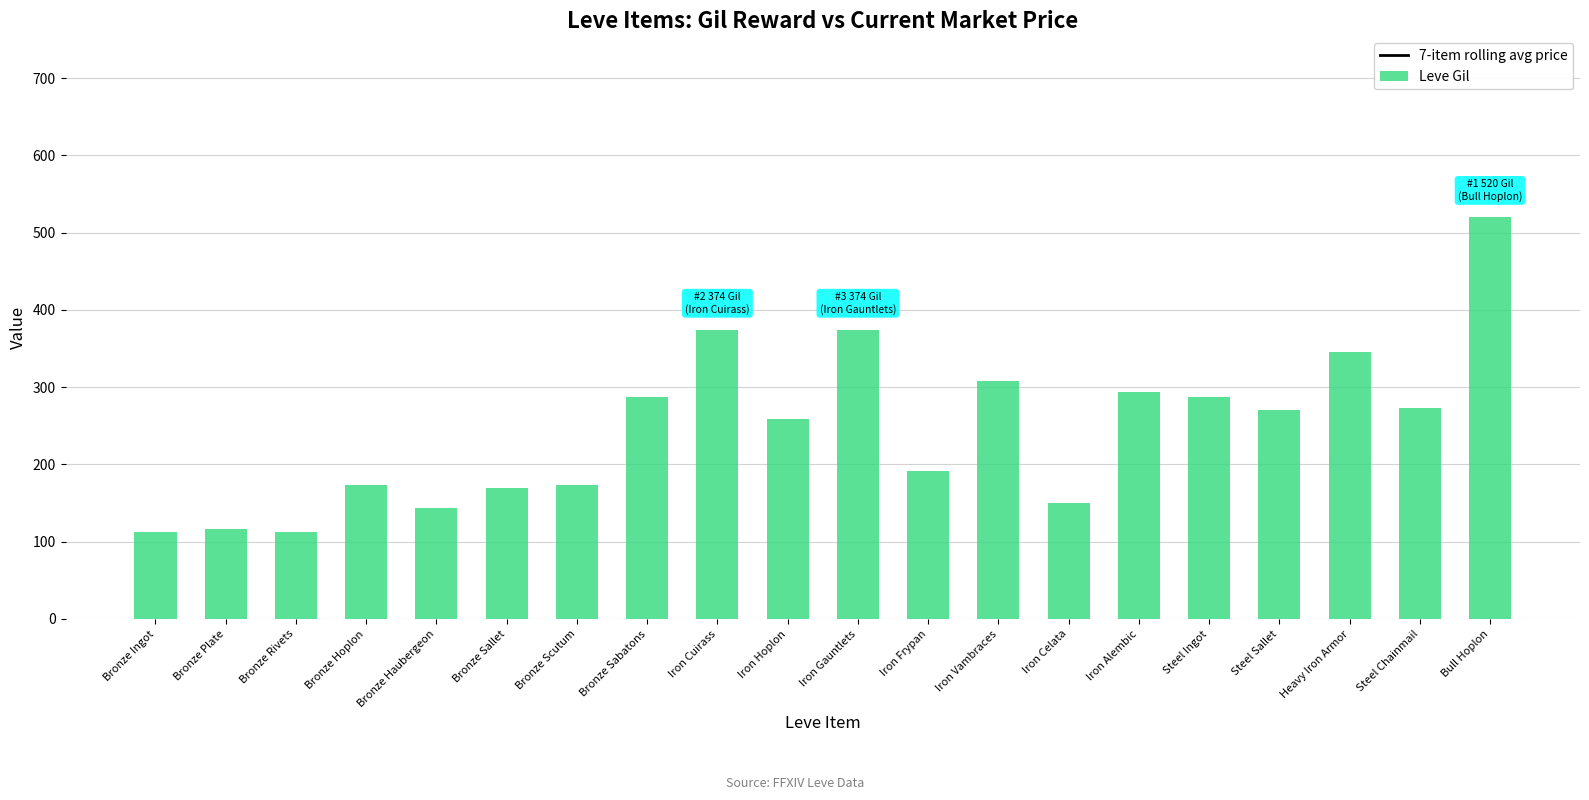

True or false: Leve Gil has a value of 152 at Iron Gauntlets.

False